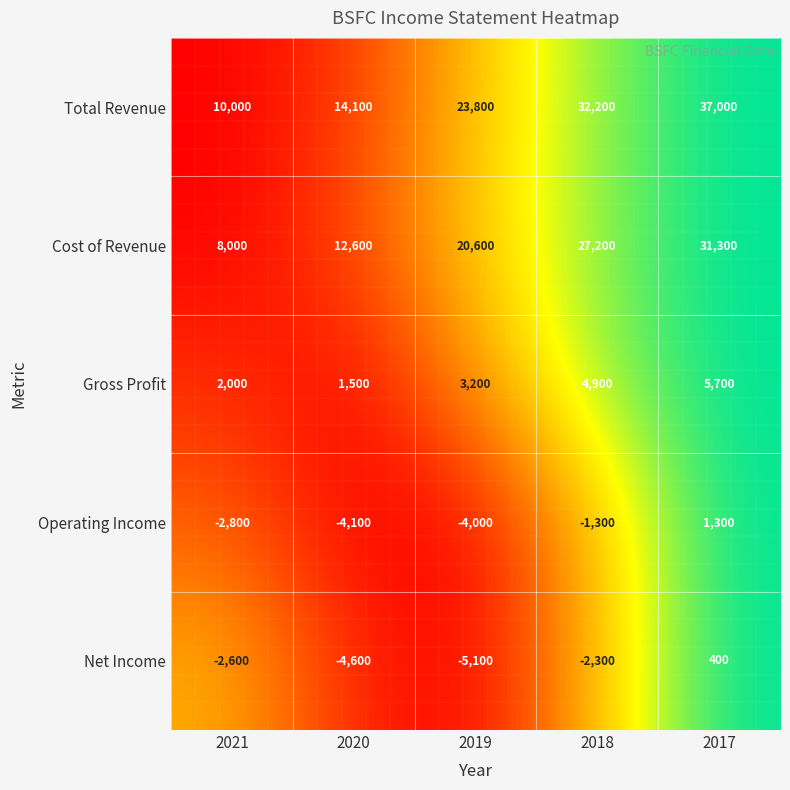

Count the number of categories in the chart.

5